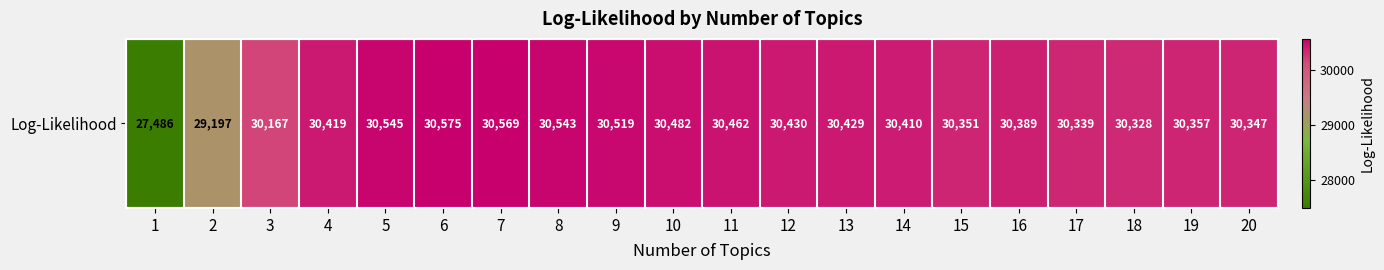

Which label corresponds to the smallest value in the chart?

1